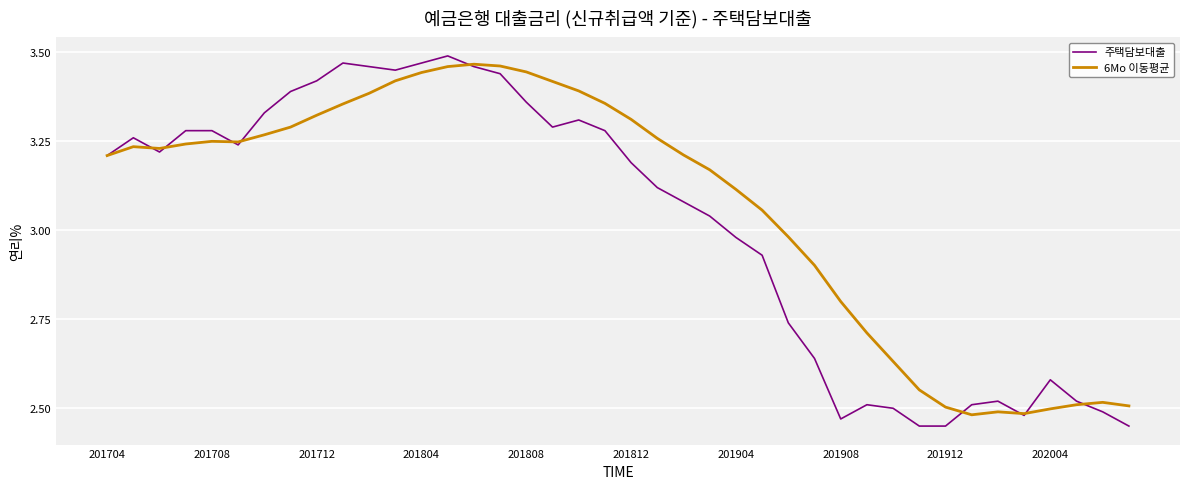

Which series has the widest spread of values?

주택담보대출